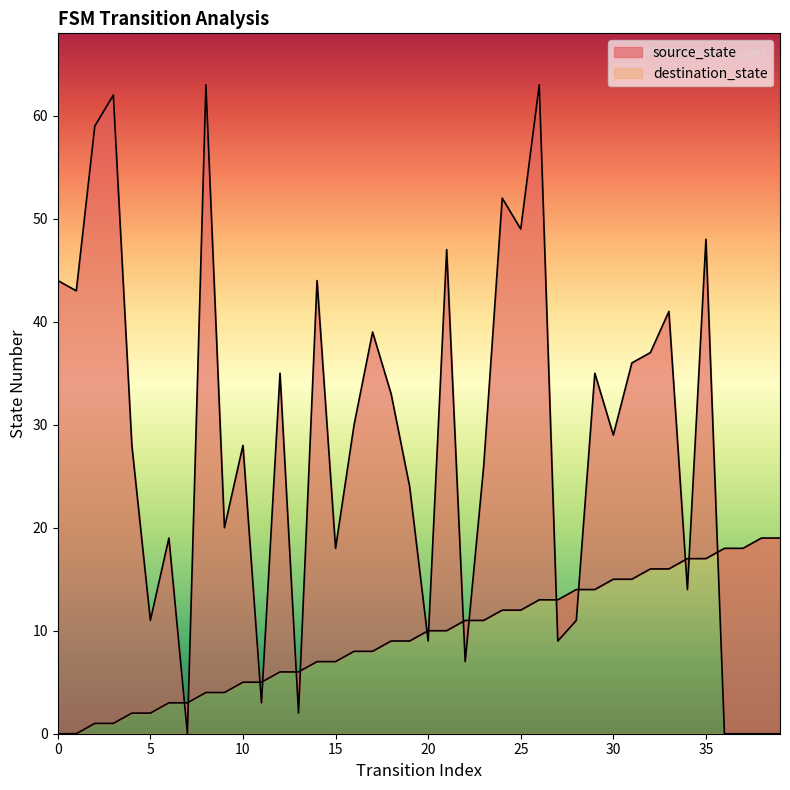

Where is source_state nearest to the value 9?

18